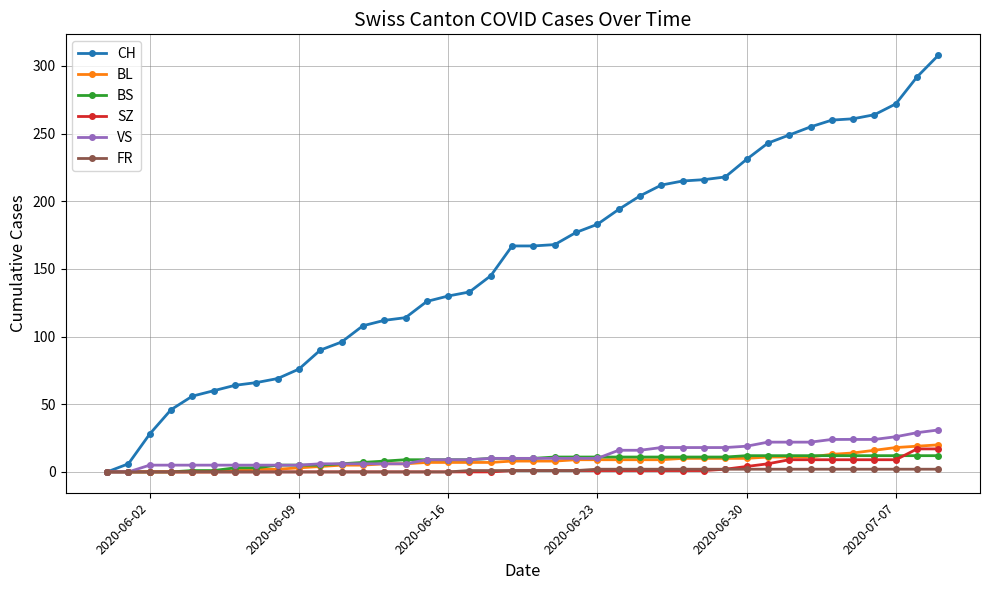

List the series in order of their peak value, highest first.

CH, VS, BL, SZ, BS, FR